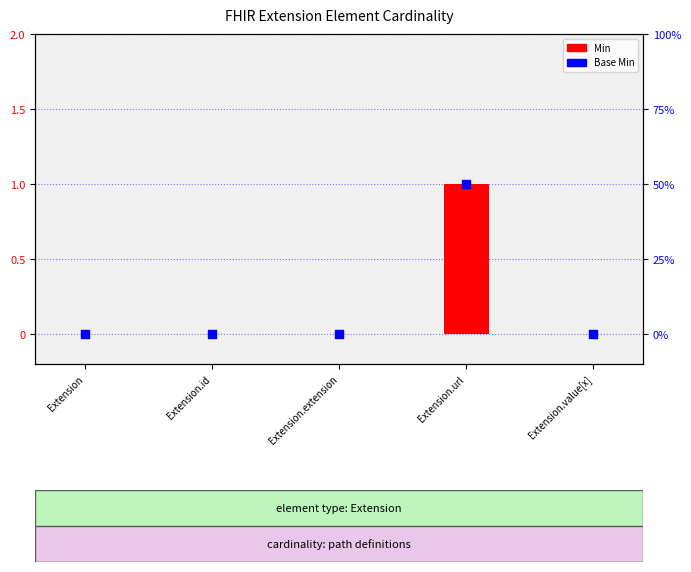

Which series has the widest spread of Y values?

Min